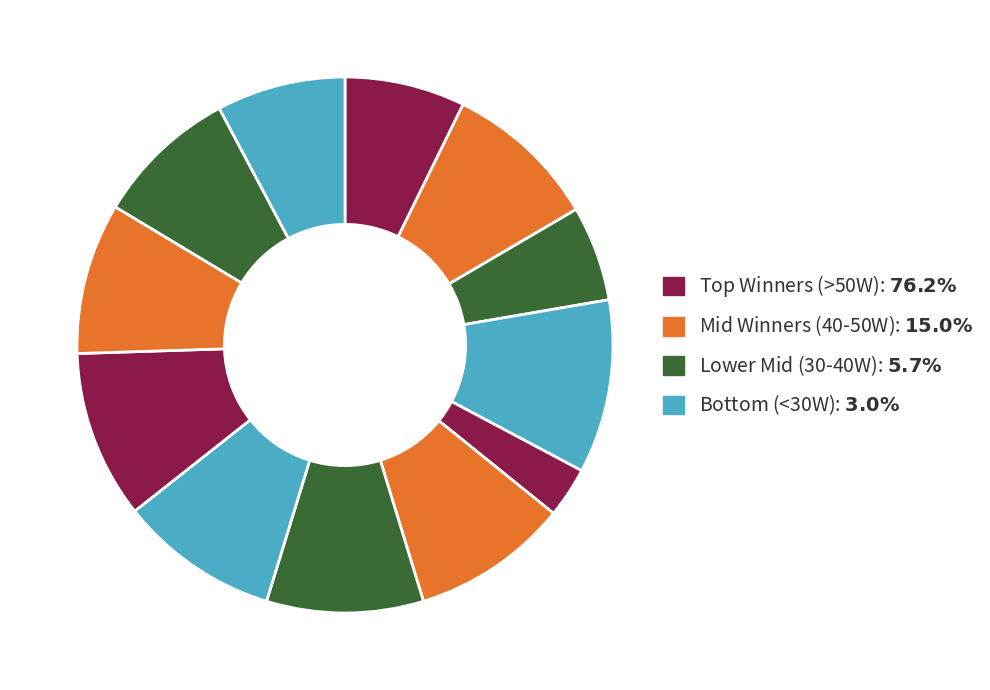

How many slices are in this pie chart?

12